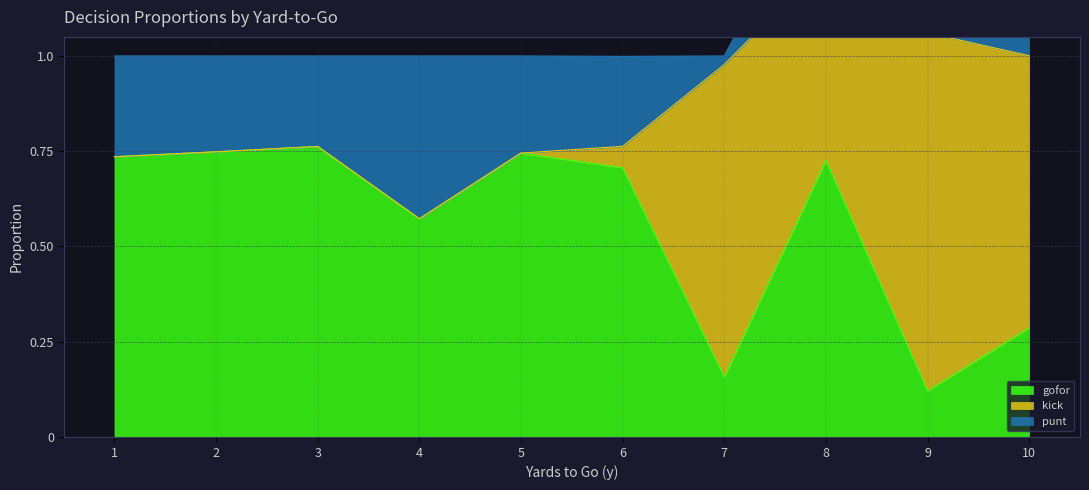

What is the total value across all series at 8?

1.5